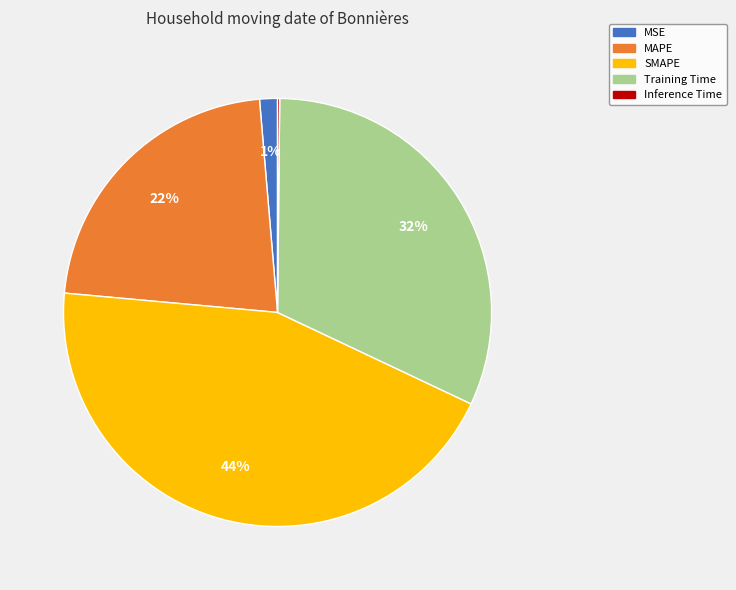

To the nearest percent, what is the average slice percentage?

20%